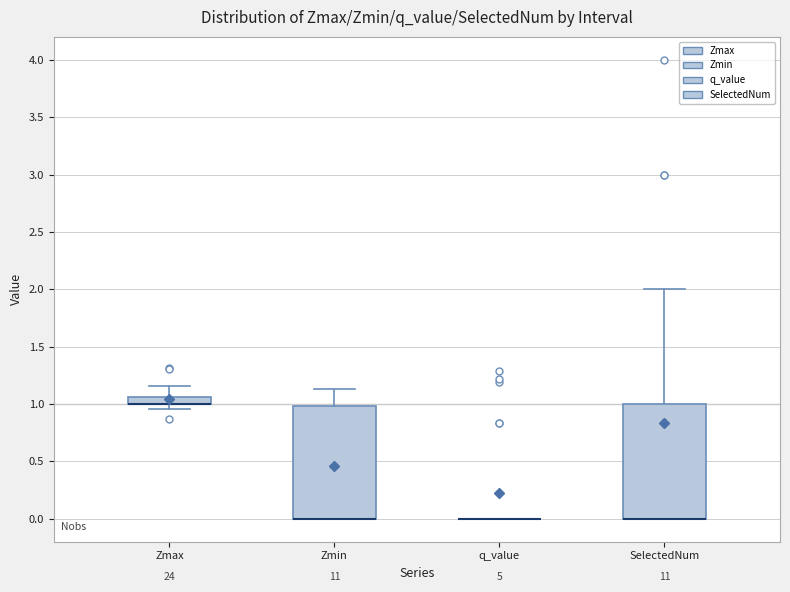

Where is the lower edge of the box for Zmax on the y-axis? The values are not printed on the chart, so give them approximately, as read against the axis.

1.00